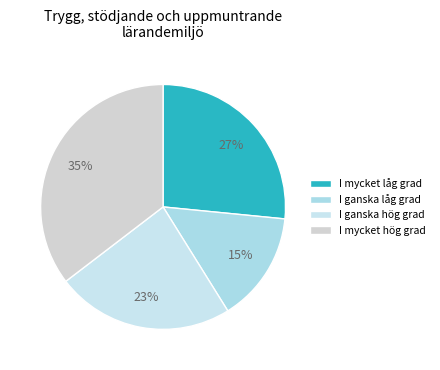

Is there any slice that represents more than half of the pie?

No